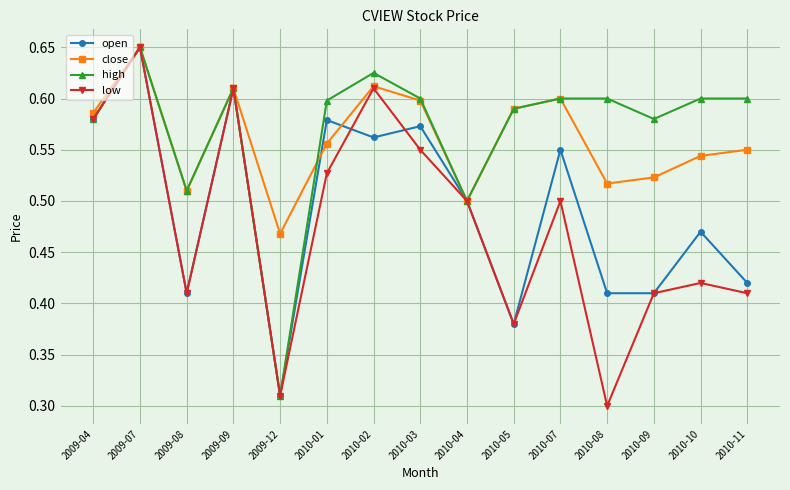

Which series has the largest total across all categories?

high